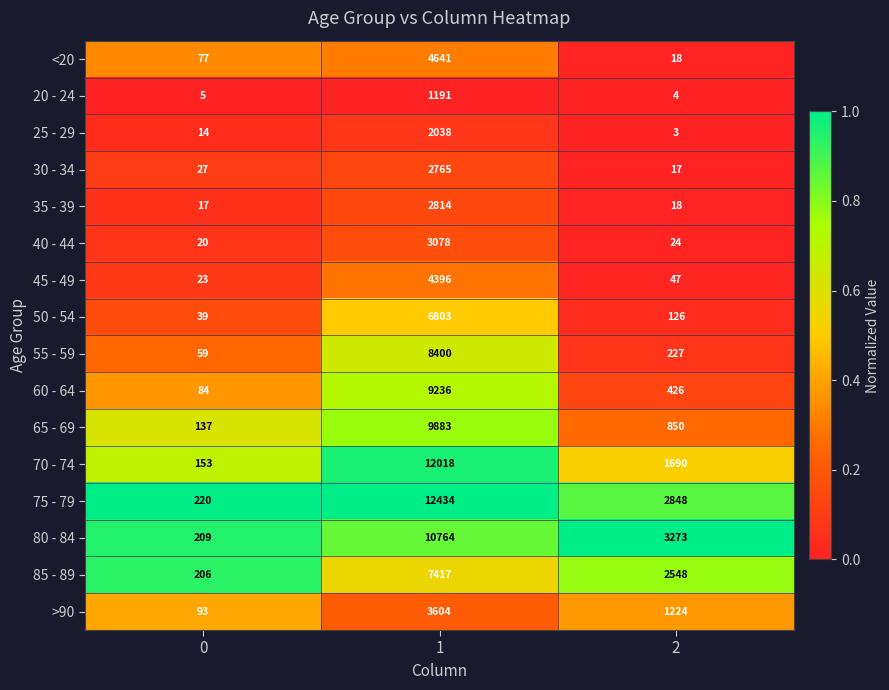

At which category is the sum across all series the highest?

1